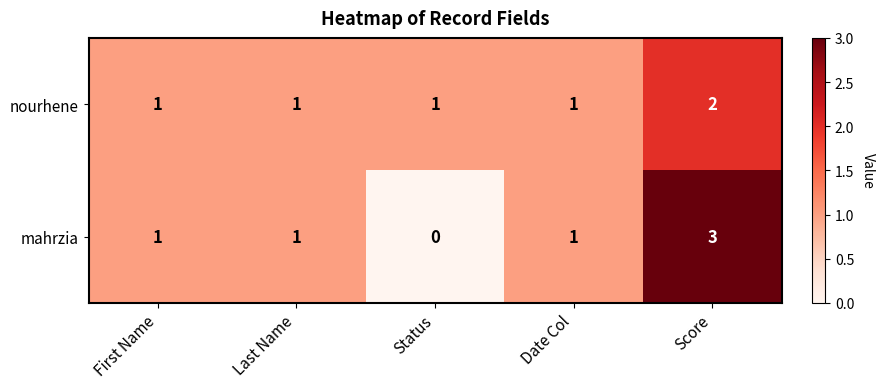

True or false: mahrzia has a value of 2 at Status.

False